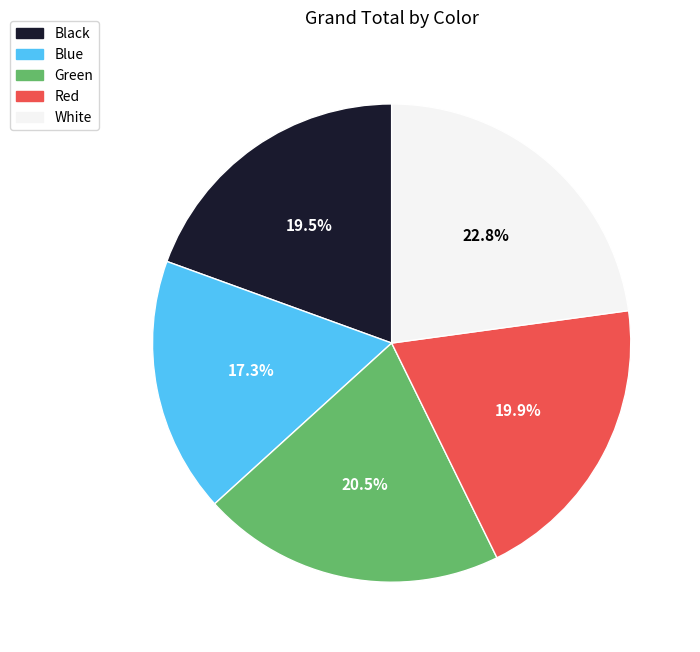

What portion of the pie excludes Black?

80.5%